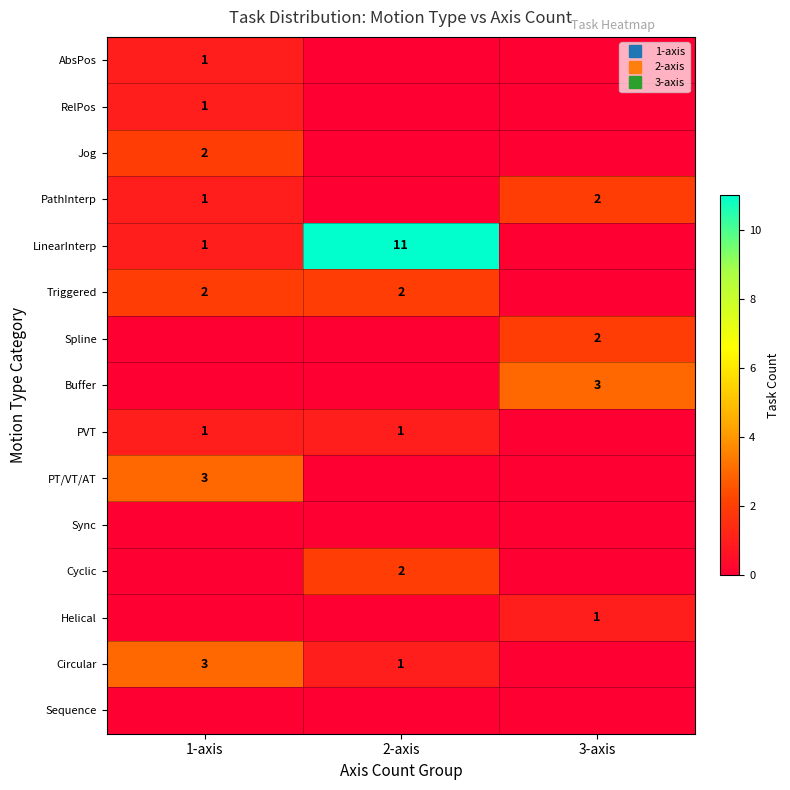

What is the difference between the second highest and minimum values in the PathInterp series?

1